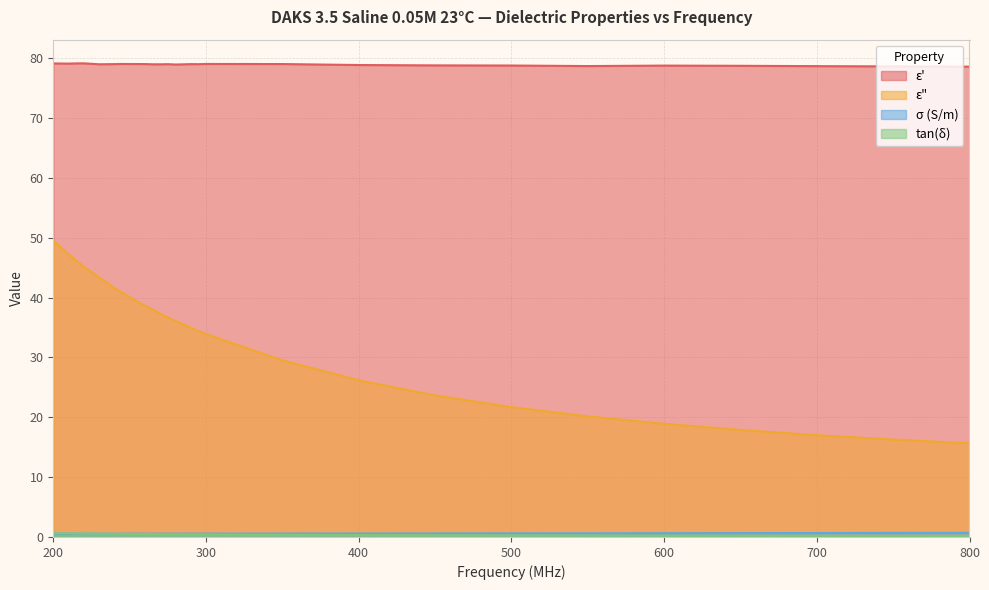

Which series has the largest total across all categories?

ε'